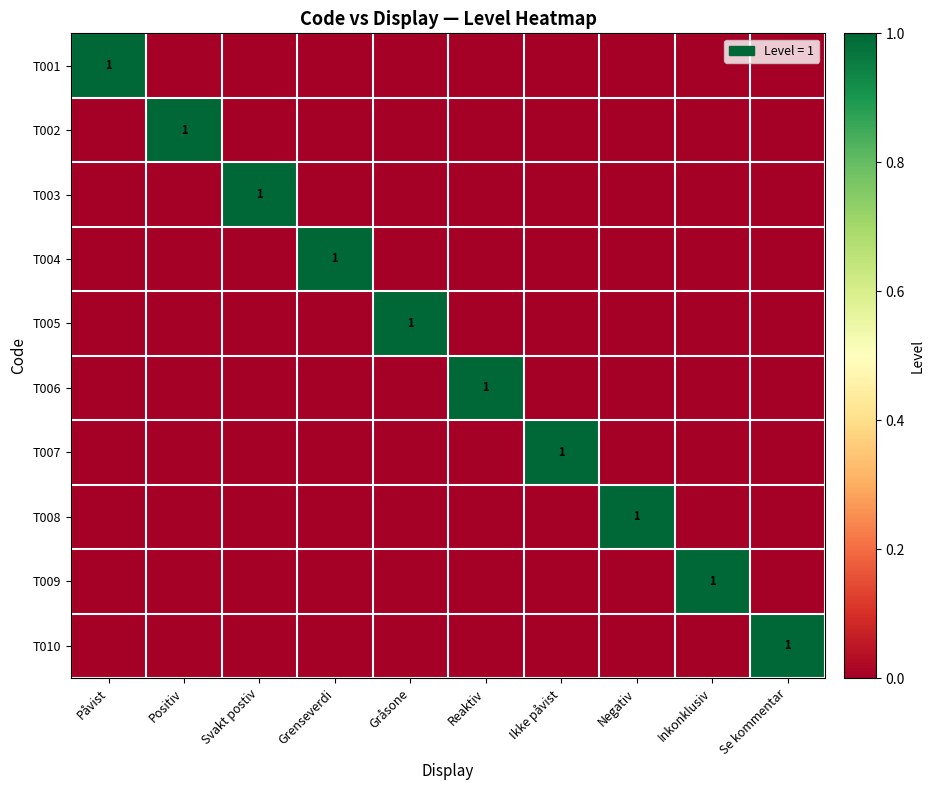

Which has a higher value, Negativ or Påvist?

Påvist